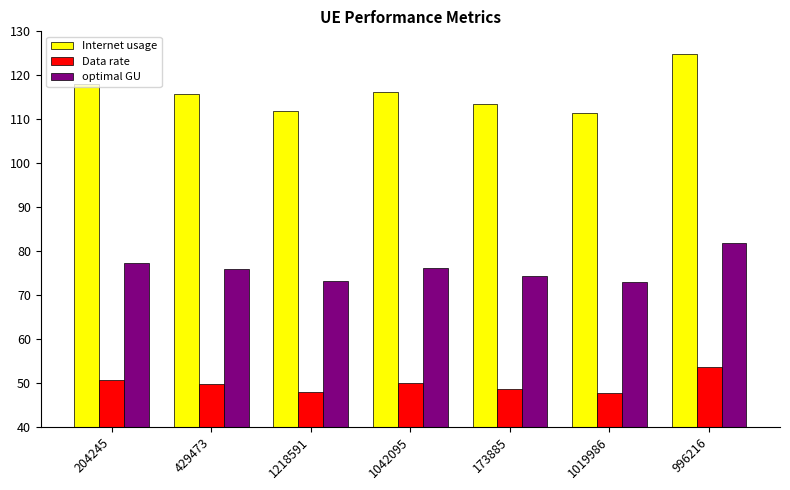

What are all the series names shown in the legend?

Internet usage, Data rate, optimal GU